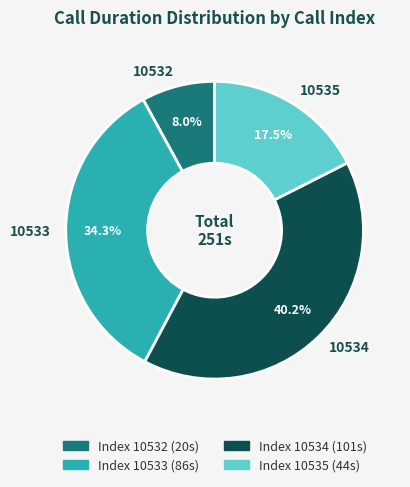

Does any single category account for the majority?

No